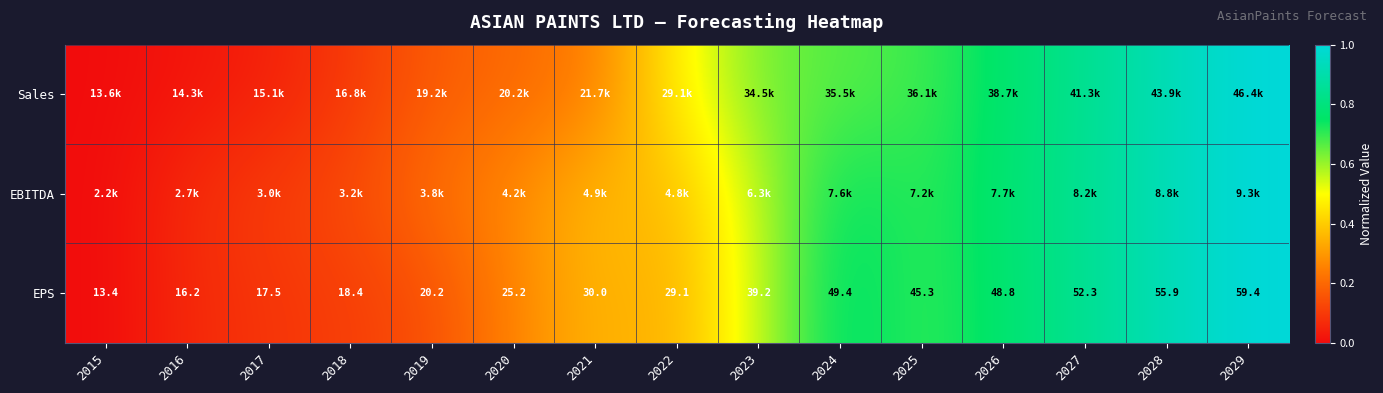

Which category has the highest value in the EPS series?

2029